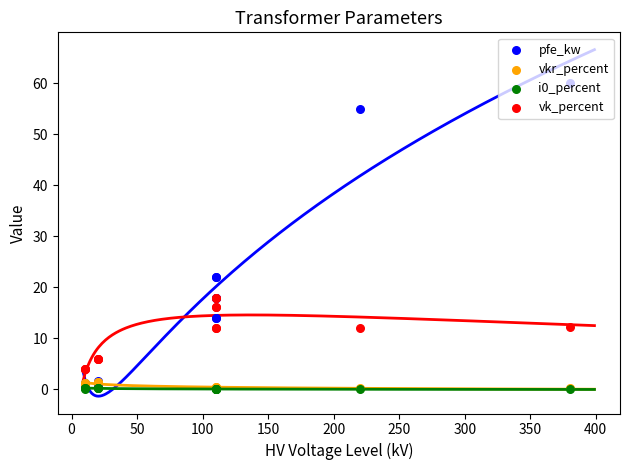

Which series has the largest Y range (max minus min)?

pfe_kw